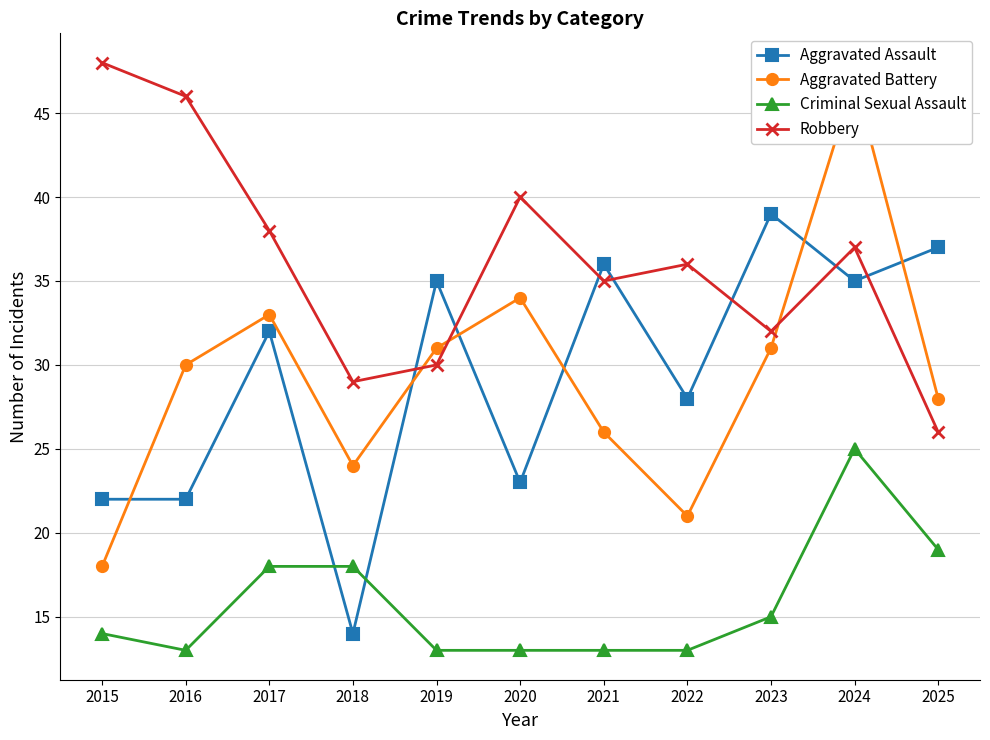

Where does the Robbery series first go above 36?

2015